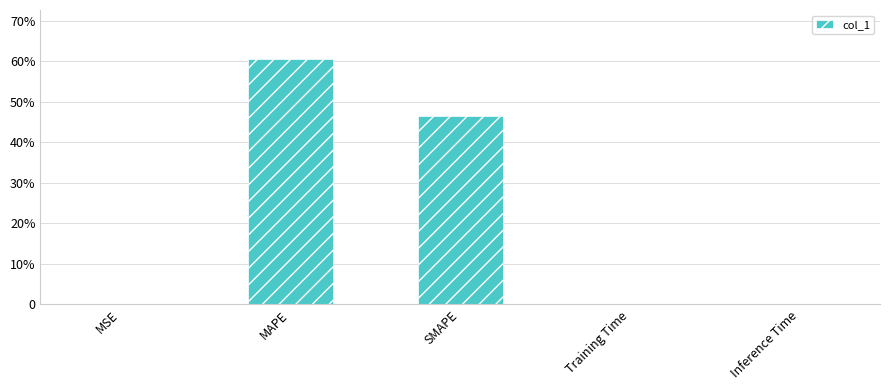

What is the label of the 3rd bar from the left?

SMAPE